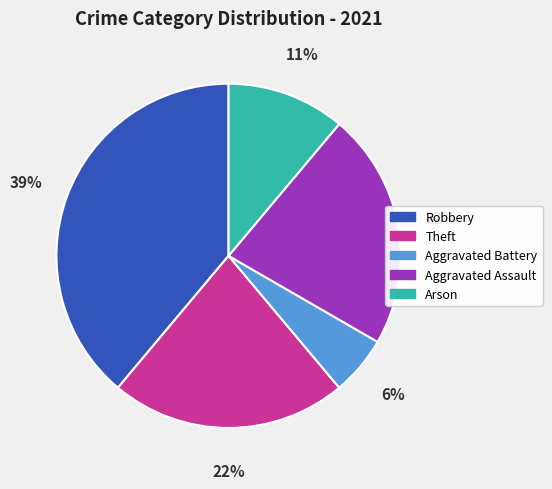

Do Aggravated Battery and Arson together represent more than half of the pie?

No